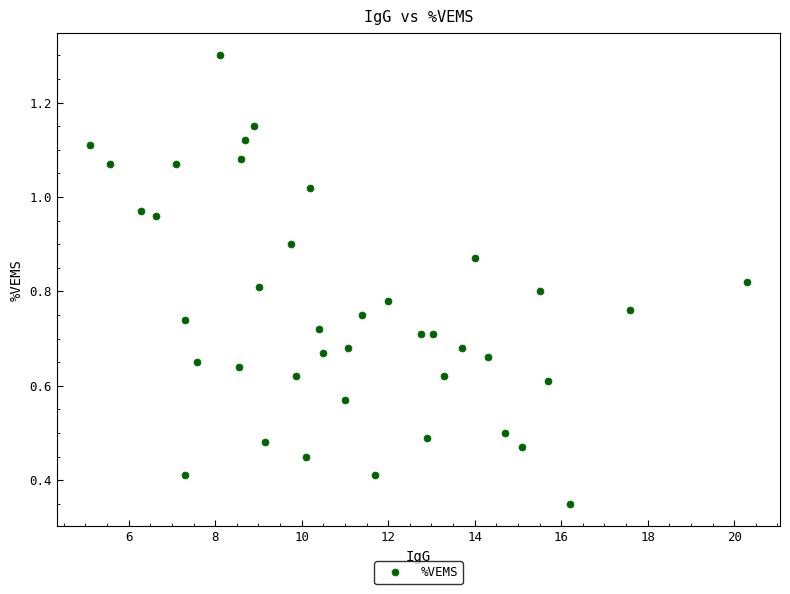

What is the range of X values (max minus min)?

15.2